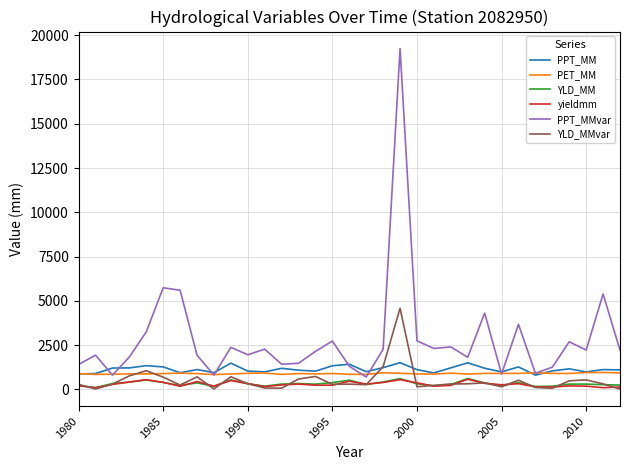

Which series has the widest spread of values?

PPT_MMvar